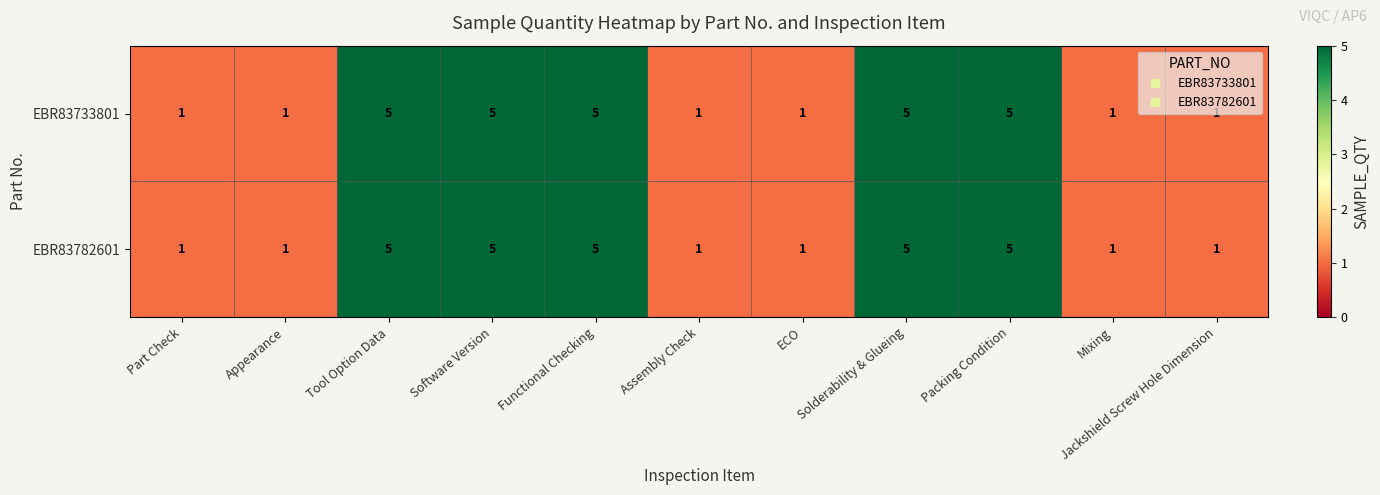

What value does the EBR83733801 series have at Software Version?

5